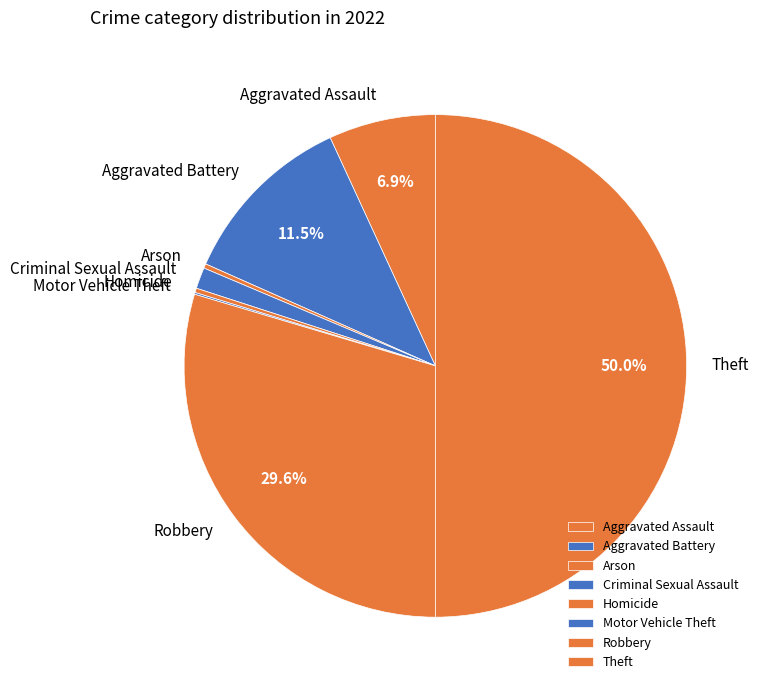

Which slice is the largest?

Theft